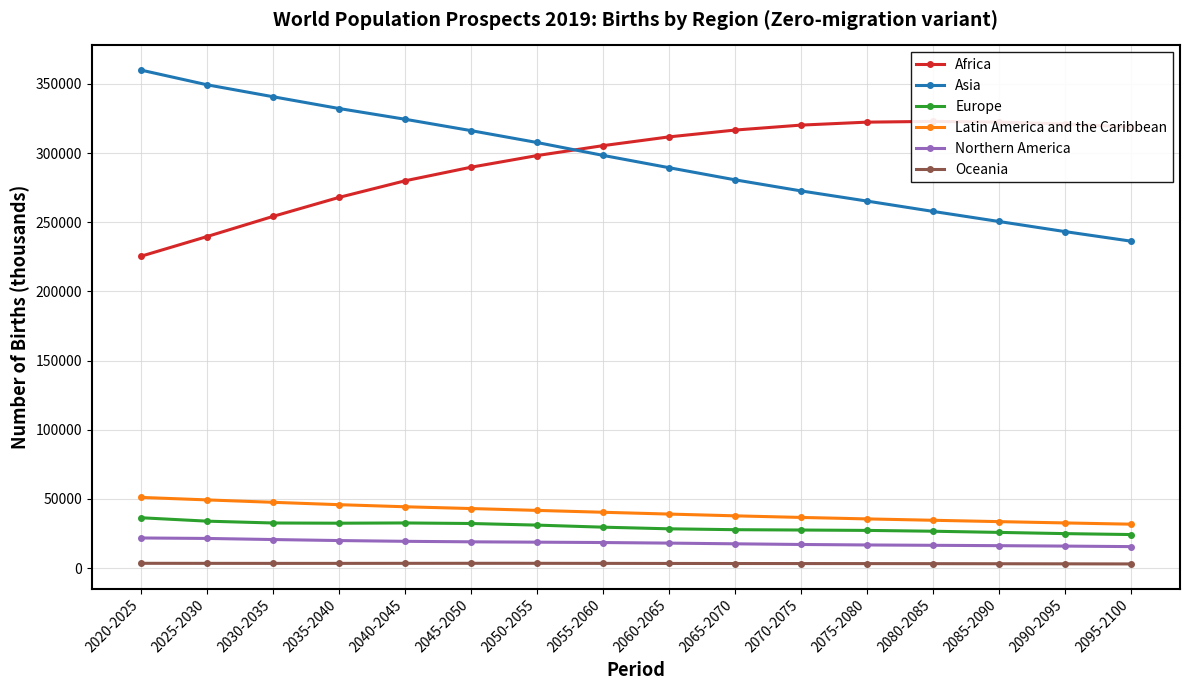

Does the chart display data point markers on the line(s)?

Yes